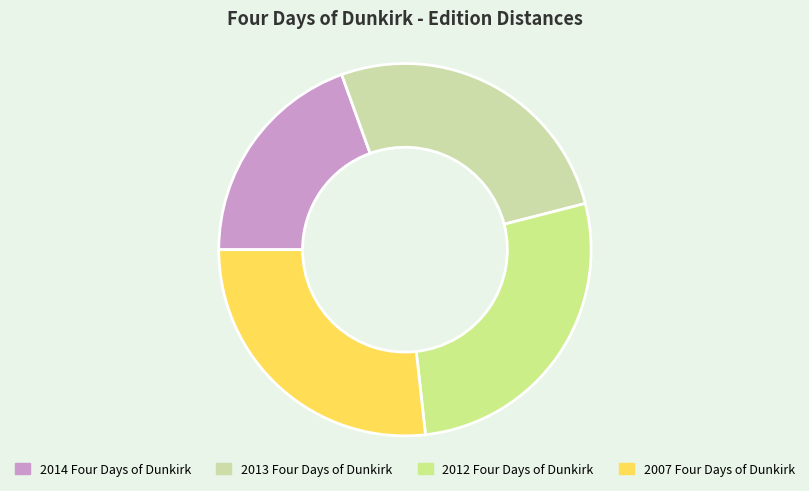

Is there a majority slice in this chart?

No